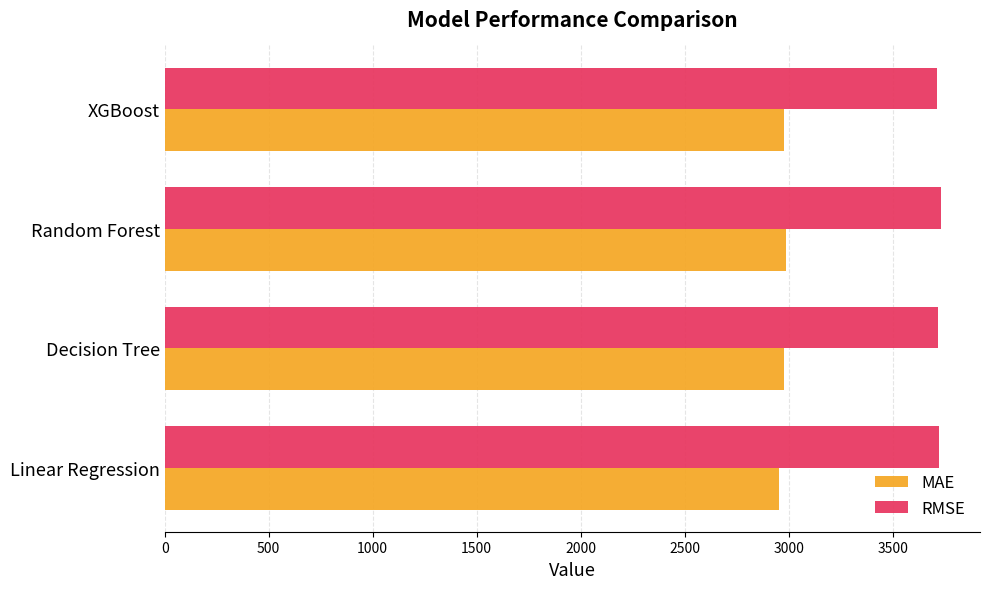

Rank the series at Random Forest from highest to lowest value.

RMSE, MAE